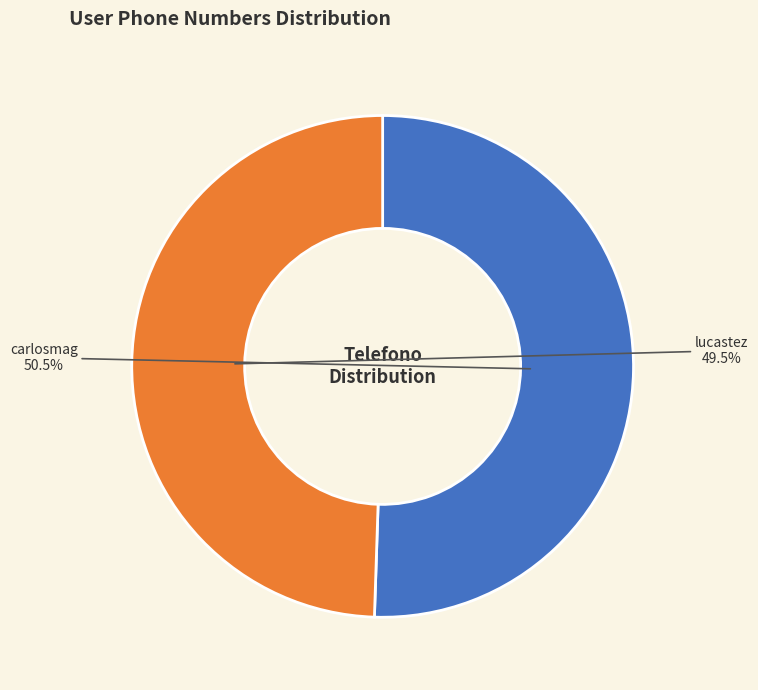

How many segments does this pie chart have?

2